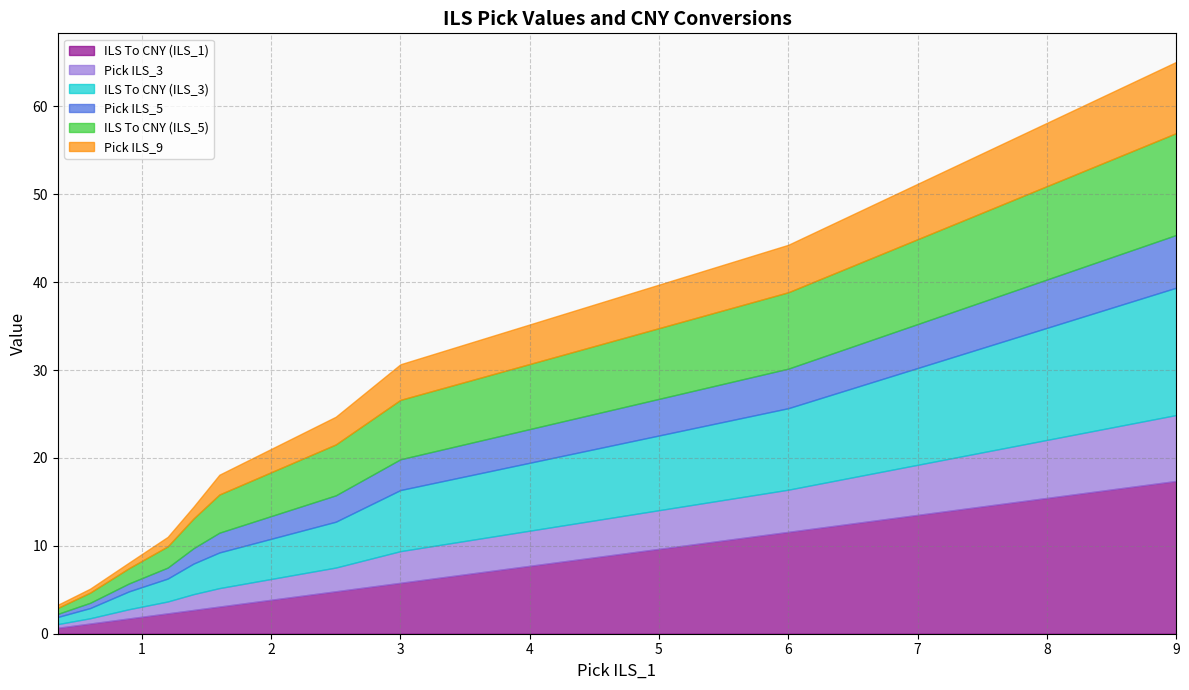

Reading left to right, transcribe all the data shown in this chart.

ILS To CNY (ILS_1): 0.35=0.7	0.6=1.2	0.9=1.7	1.2=2.3	1.4=2.7	1.6=3.1	2.5=4.8	3.0=5.8	6.0=11.6	9.0=17.4
Pick ILS_3: 0.35=0.4	0.6=0.6	0.9=1.1	1.2=1.4	1.4=1.8	1.6=2.1	2.5=2.7	3.0=3.6	6.0=4.8	9.0=7.5
ILS To CNY (ILS_3): 0.35=0.8	0.6=1.2	0.9=2.0	1.2=2.6	1.4=3.5	1.6=4.1	2.5=5.2	3.0=7.0	6.0=9.3	9.0=14.5
Pick ILS_5: 0.35=0.3	0.6=0.6	0.9=0.9	1.2=1.2	1.4=1.8	1.6=2.2	2.5=3.0	3.0=3.5	6.0=4.5	9.0=6.0
ILS To CNY (ILS_5): 0.35=0.7	0.6=1.2	0.9=1.7	1.2=2.4	1.4=3.4	1.6=4.3	2.5=5.8	3.0=6.8	6.0=8.7	9.0=11.6
Pick ILS_9: 0.35=0.4	0.6=0.5	0.9=0.6	1.2=1.1	1.4=1.4	1.6=2.2	2.5=3.1	3.0=4.0	6.0=5.4	9.0=8.1